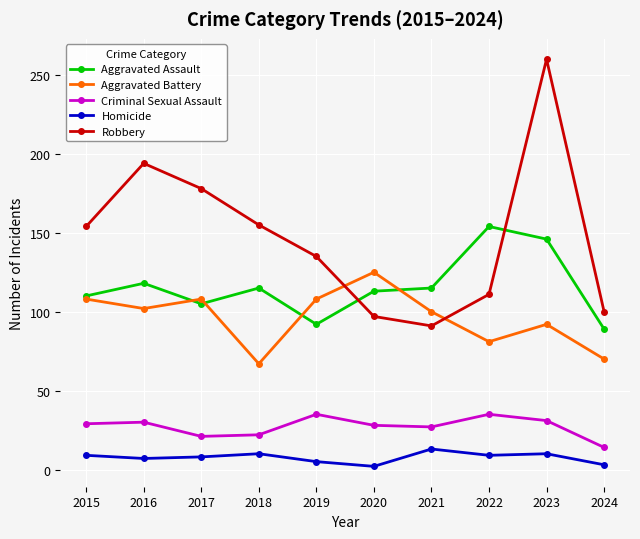

At which category does Aggravated Assault reach its first local valley?

2017